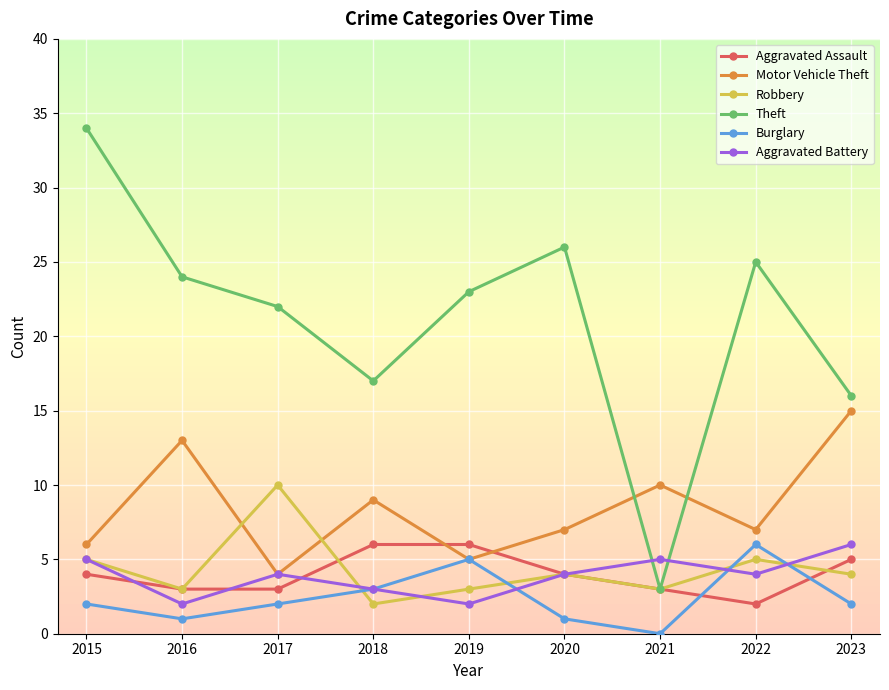

True or false: Theft and Burglary cross at least once.

False